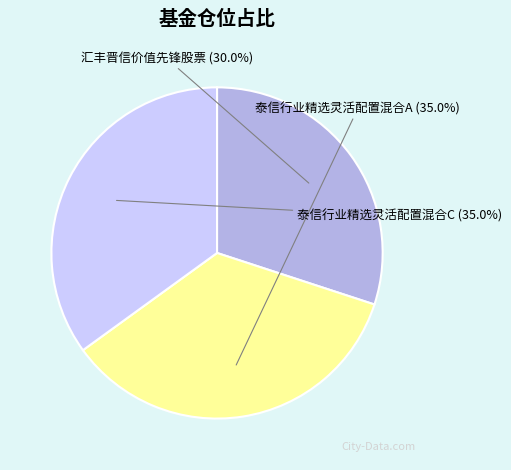

Is 泰信行业精选灵活配置混合C the majority of the pie?

No